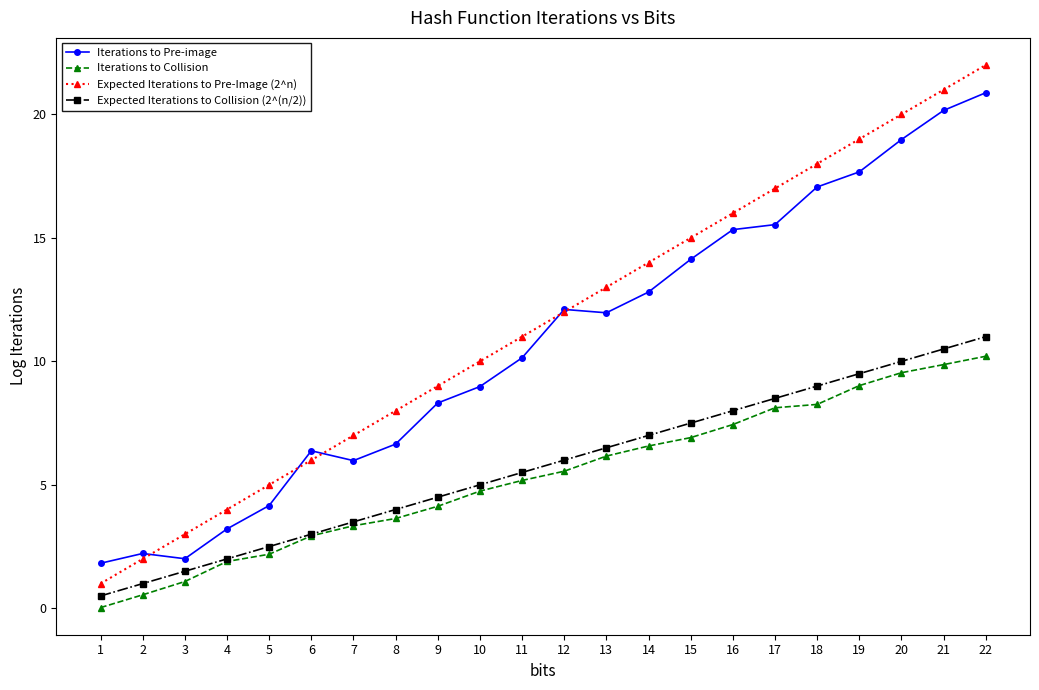

How many lines are shown in the chart?

4